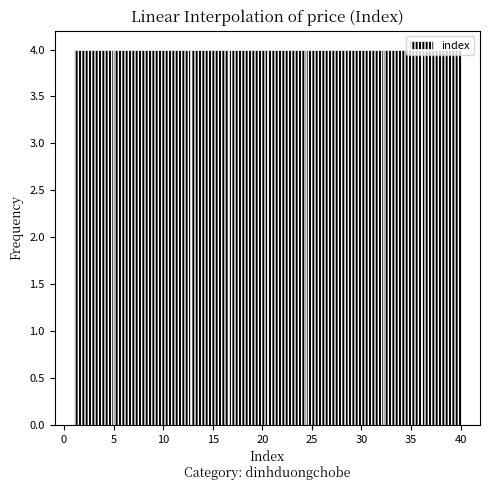

Reading left to right, transcribe this chart: for each bar, give the range it covers on the x-axis and its height. Neither the bar edges nor the heights are printed on the chart, so give them approximately, as read against the axes.

1.0 to 4.9: 4
4.9 to 8.8: 4
8.8 to 12.7: 4
12.7 to 16.6: 4
16.6 to 20.5: 4
20.5 to 24.4: 4
24.4 to 28.3: 4
28.3 to 32.2: 4
32.2 to 36.1: 4
36.1 to 40.0: 4